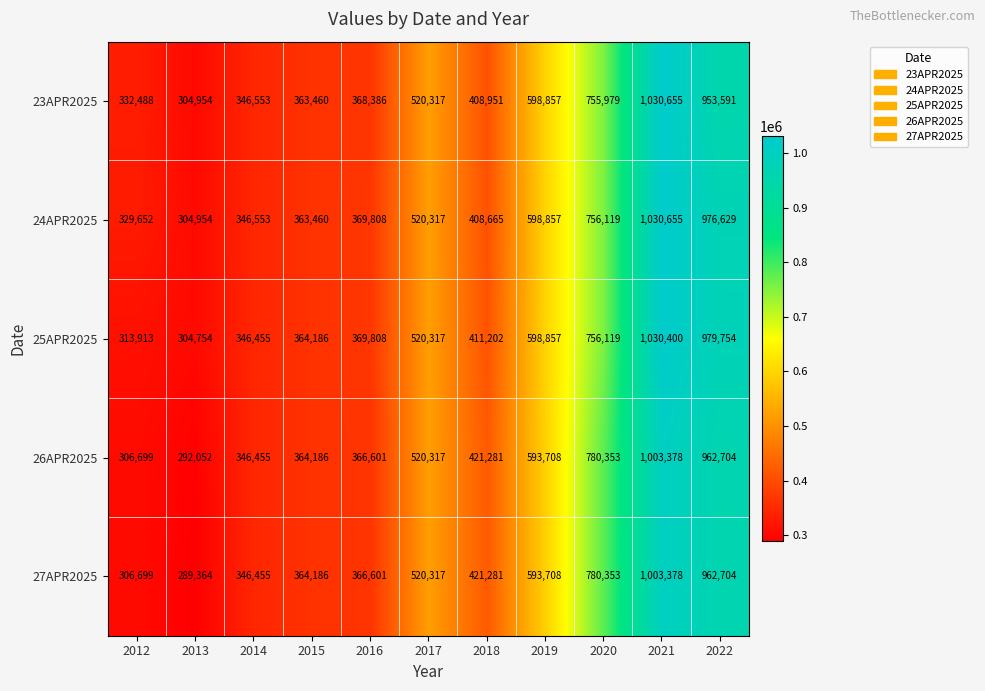

The value of 23APR2025 at 2020 is 1252182. True or false?

False